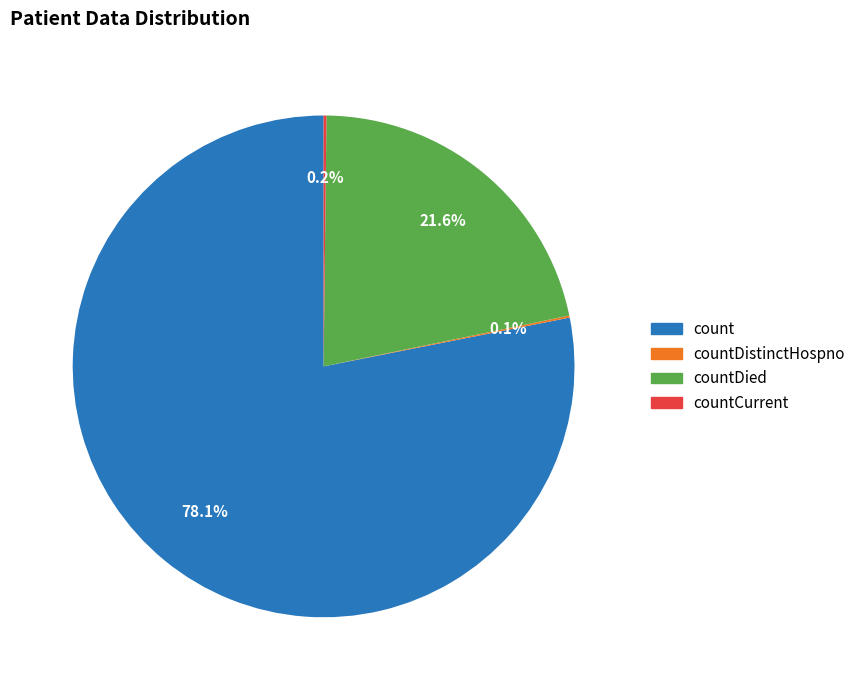

Is there a majority slice in this chart?

Yes